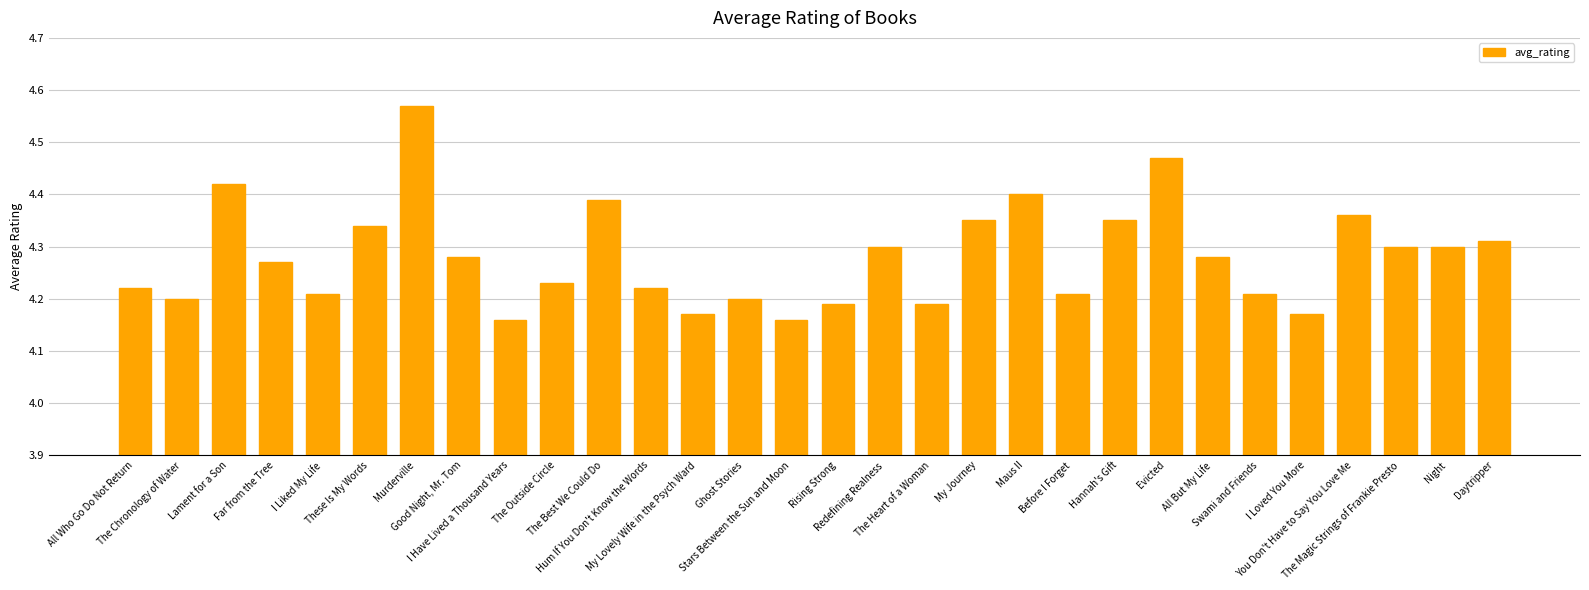

The value at Stars Between the Sun and Moon is 4.2. True or false?

True